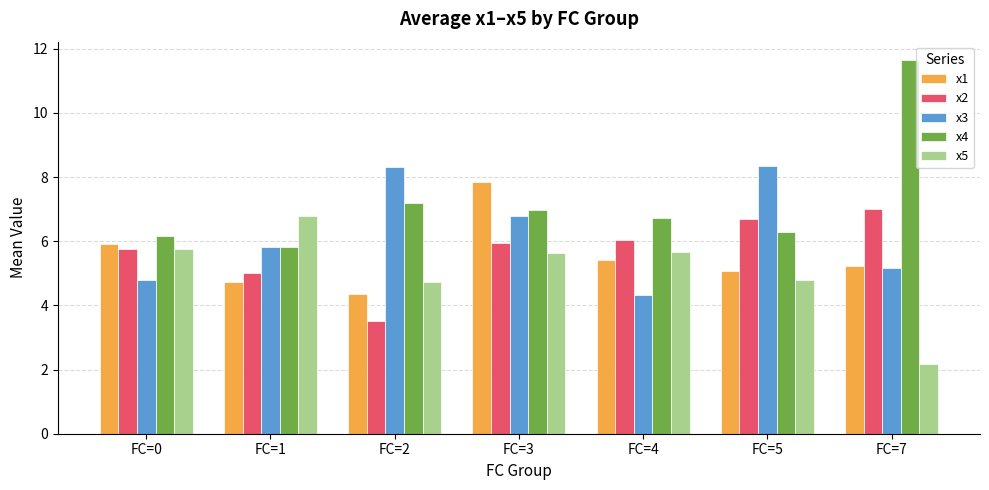

What is the sum of all x1 values?

38.5